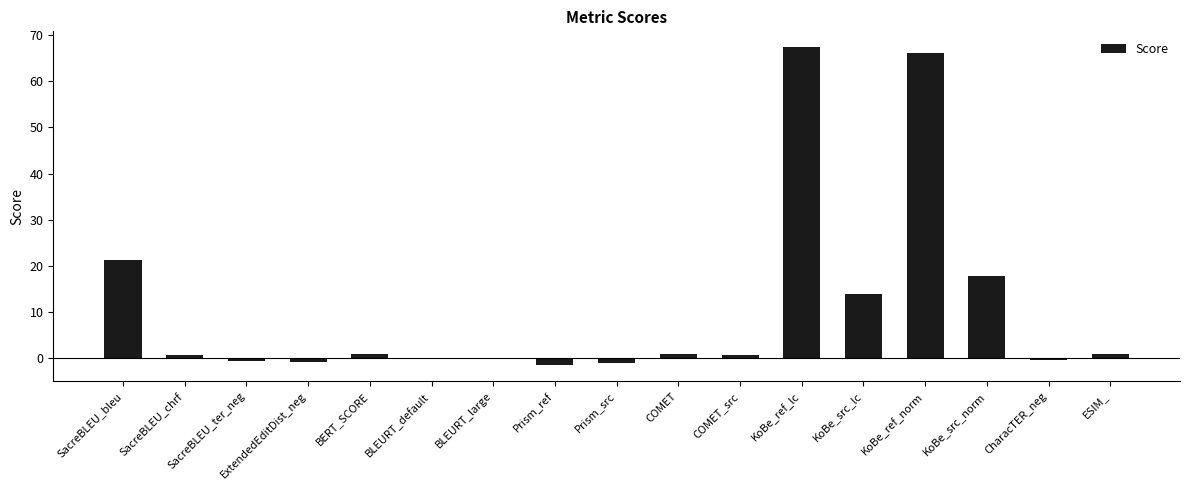

Is it true that the value at KoBe_src_lc is 13.8?

True